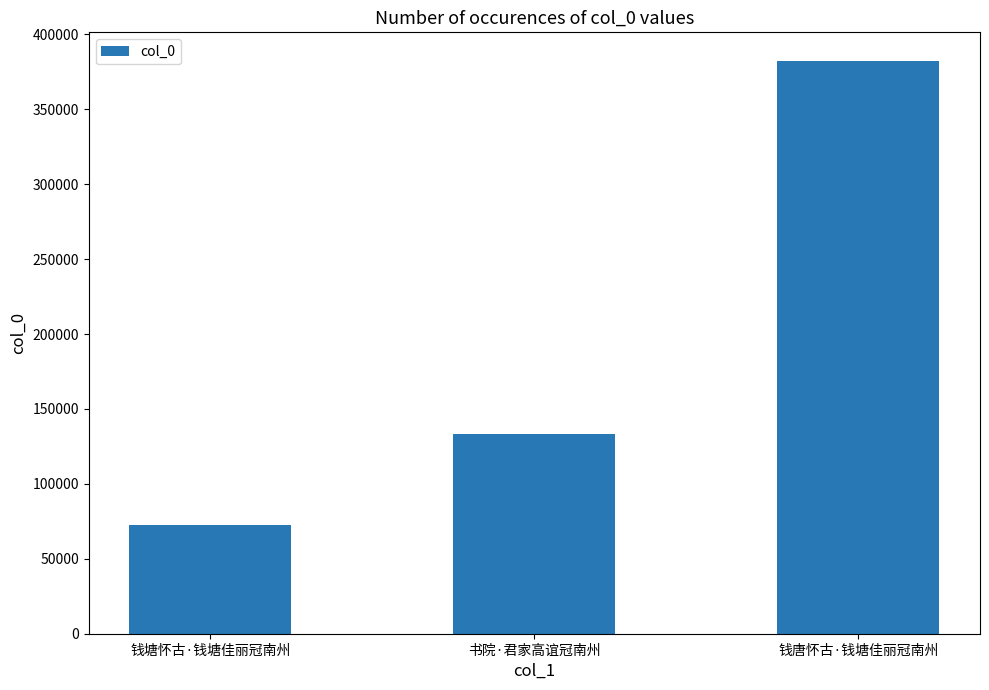

True or false: the data shows 72475 at 钱塘怀古·钱塘佳丽冠南州.

True